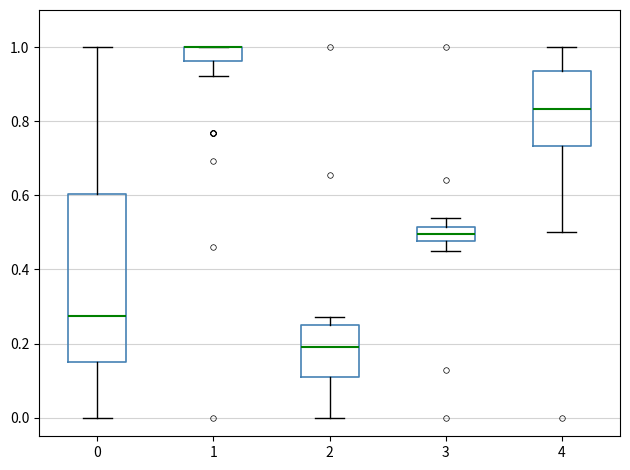

Where is the upper edge of the box at x = 1 on the y-axis? The values are not printed on the chart, so give them approximately, as read against the axis.

1.00